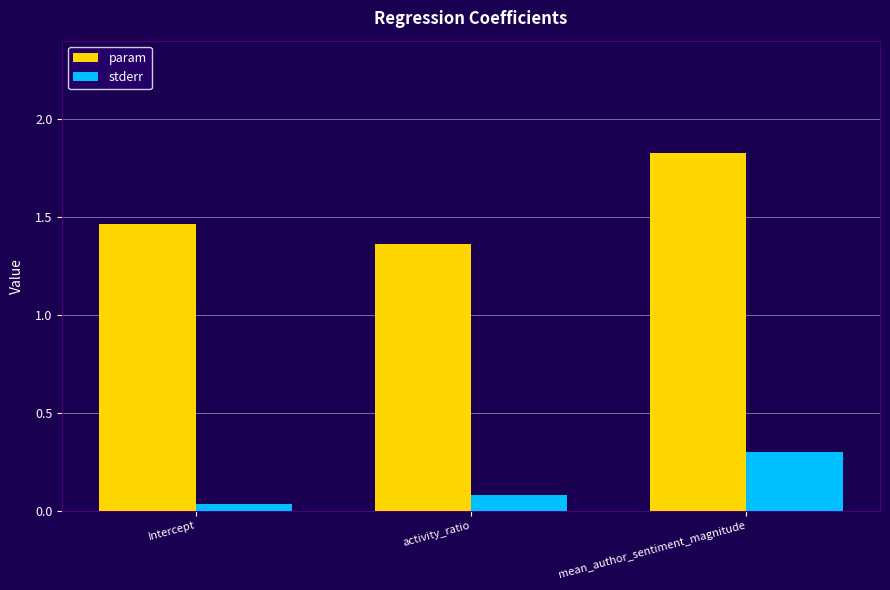

What is the spread (max minus min) of values at activity_ratio?

1.3